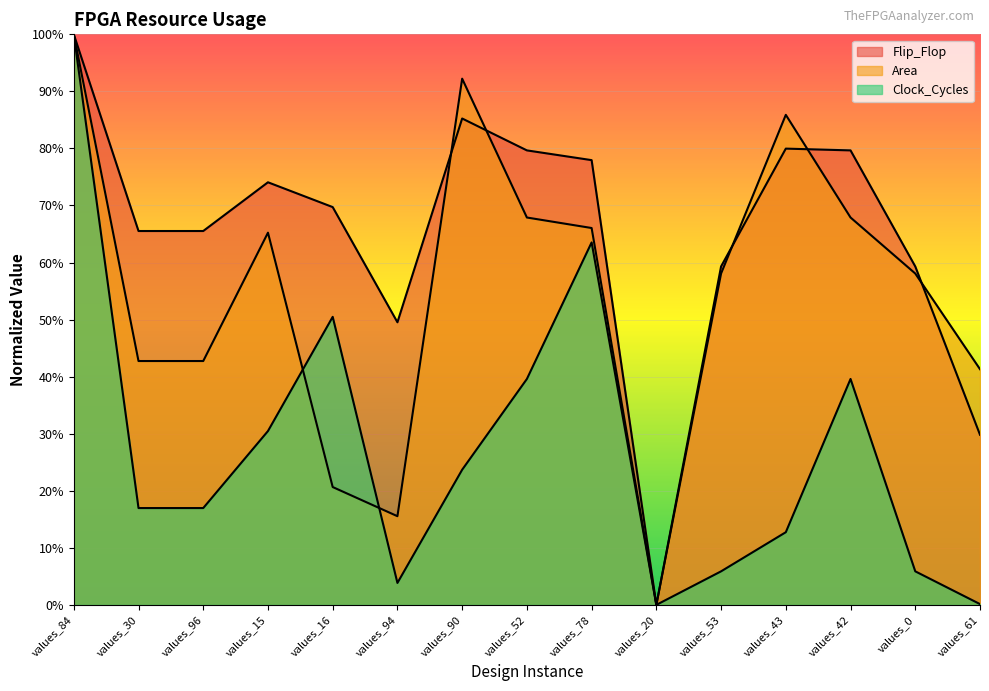

The value of Clock_Cycles at values_84 is 0.4. True or false?

False